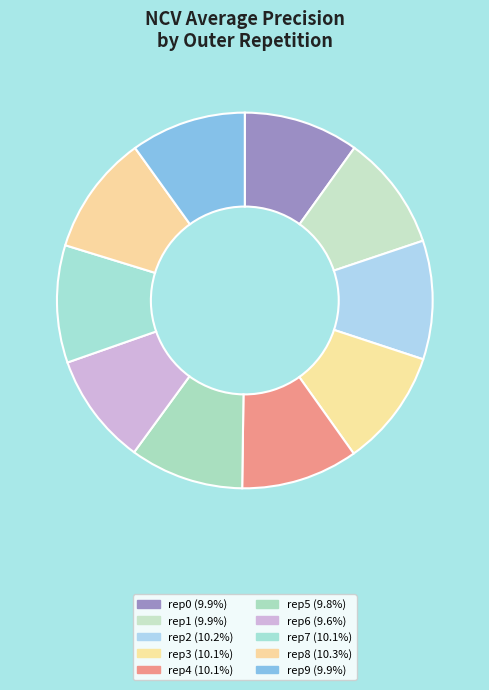

How many slices are in this pie chart?

10